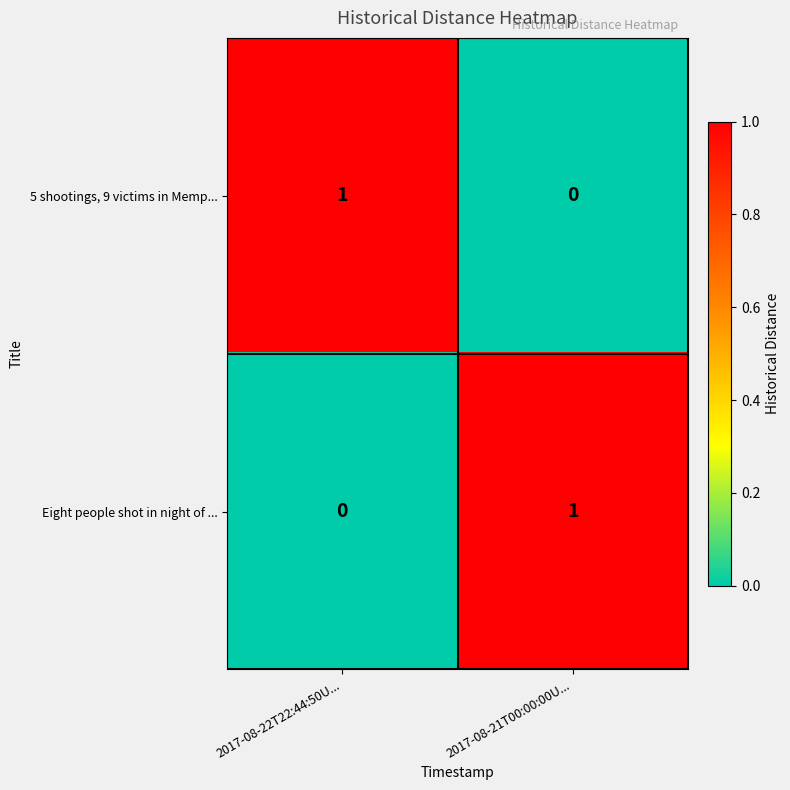

At how many categories does at least one series exceed 0?

2